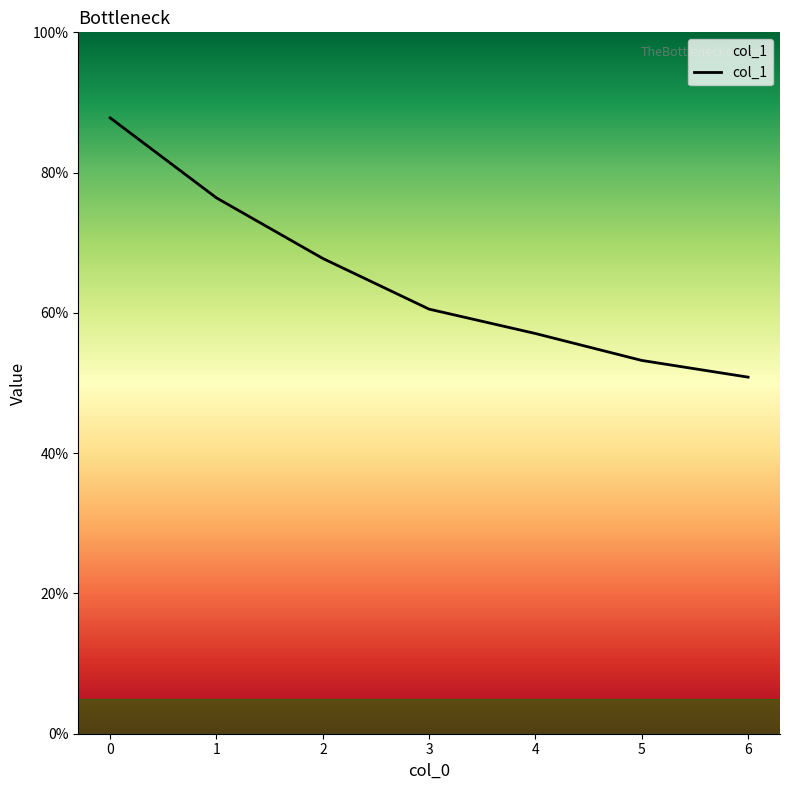

What is the minimum value shown in the chart?

0.5